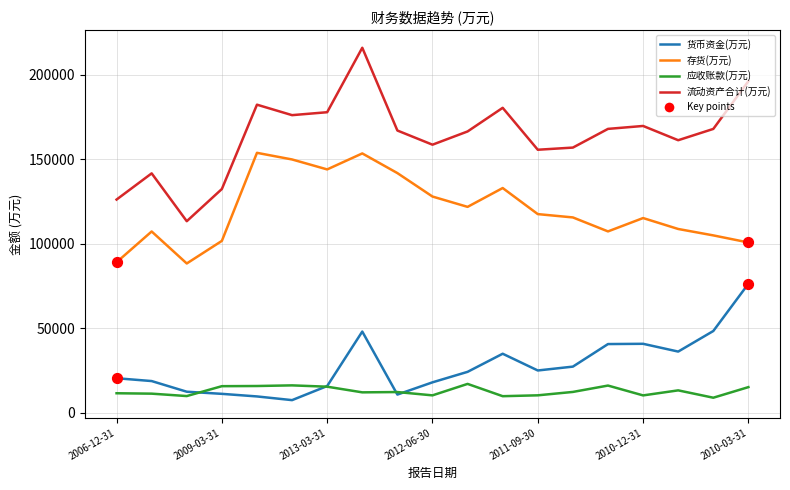

Which series has the largest total across all categories?

流动资产合计(万元)